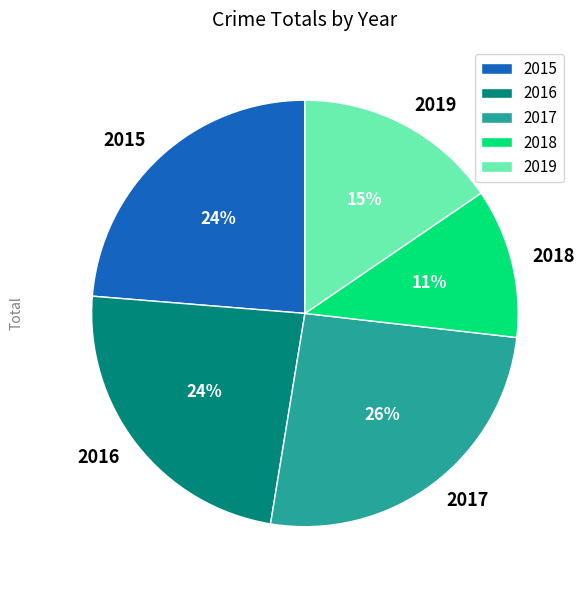

How many slices are in this pie chart?

5